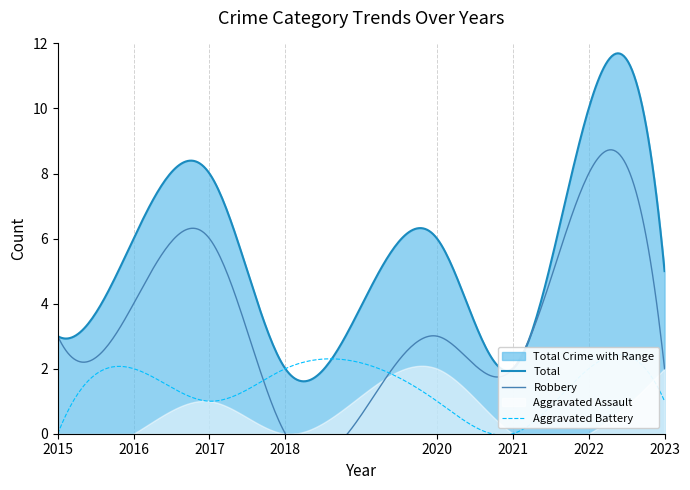

Rank the categories by Aggravated Assault value from lowest to highest.

2015, 2016, 2018, 2021, 2022, 2017, 2020, 2023